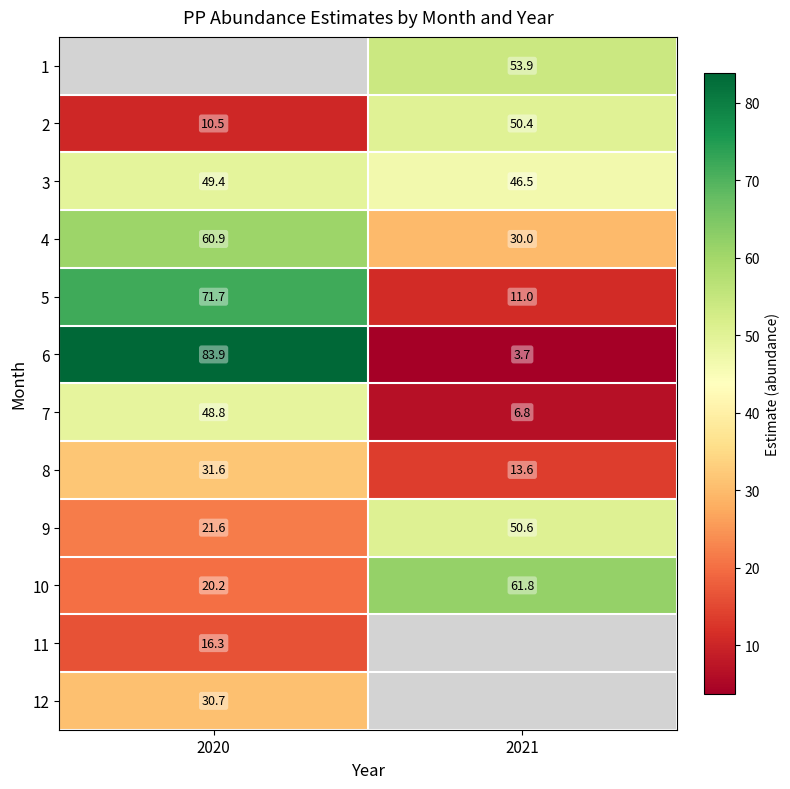

Is the value of 7 at 2021 greater than the value of 10 at 2021?

No